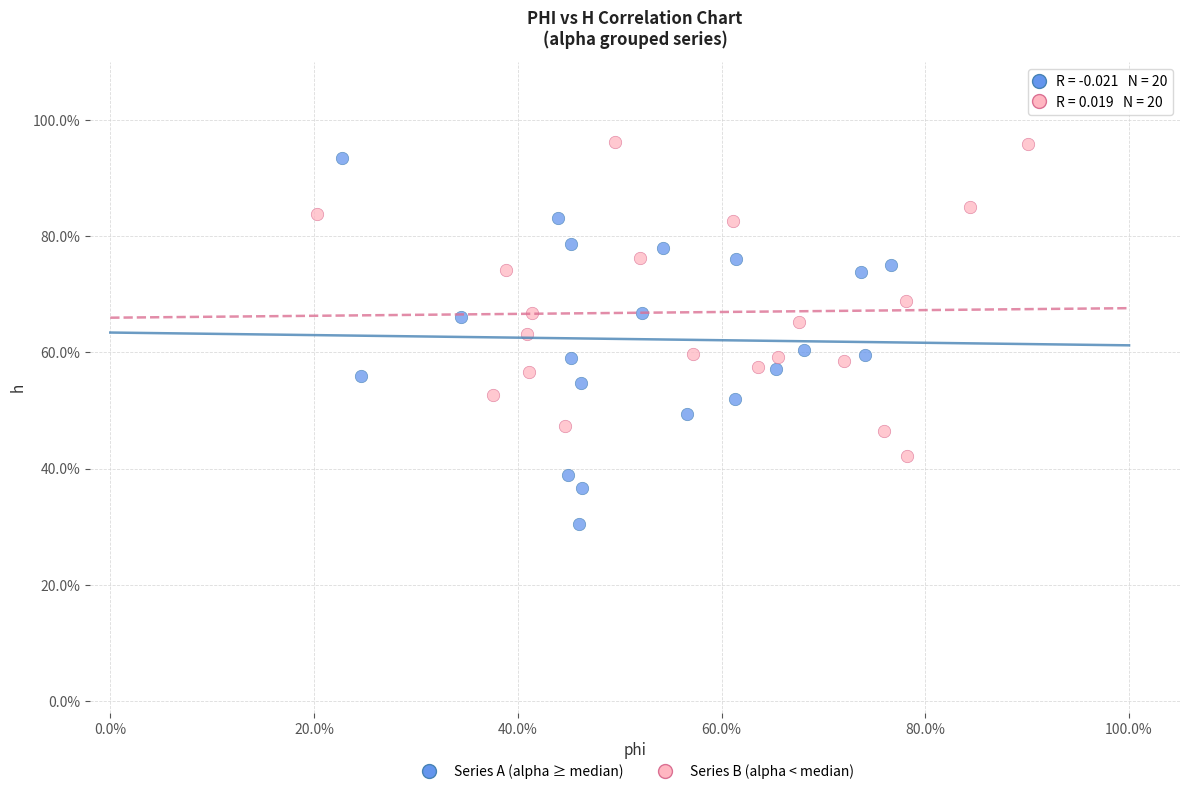

What are all the series names shown in the legend?

Series A (alpha ≥ median), Series B (alpha < median)